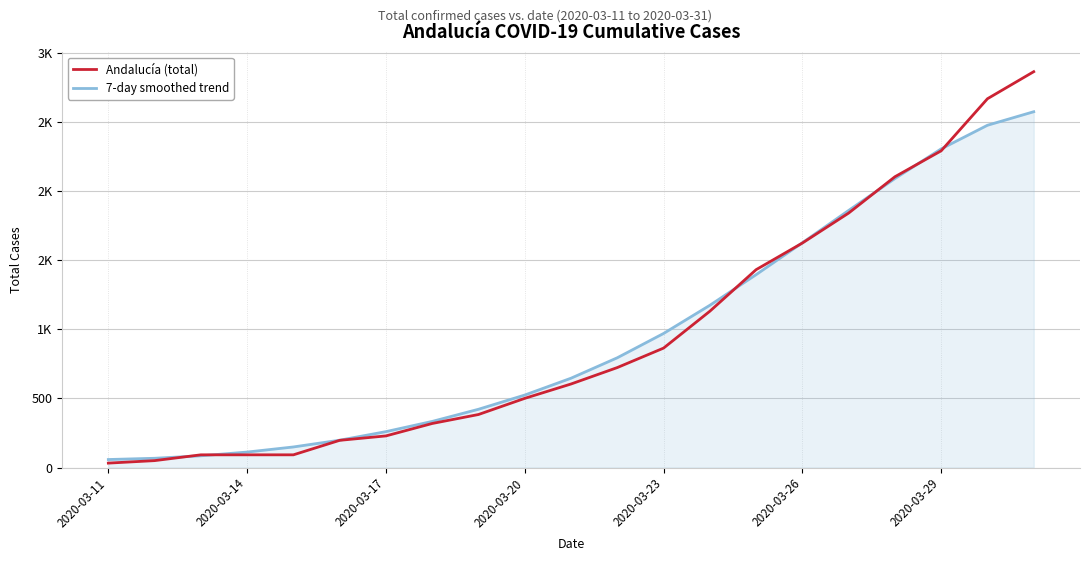

Is this an area chart (filled region under the line)?

Yes